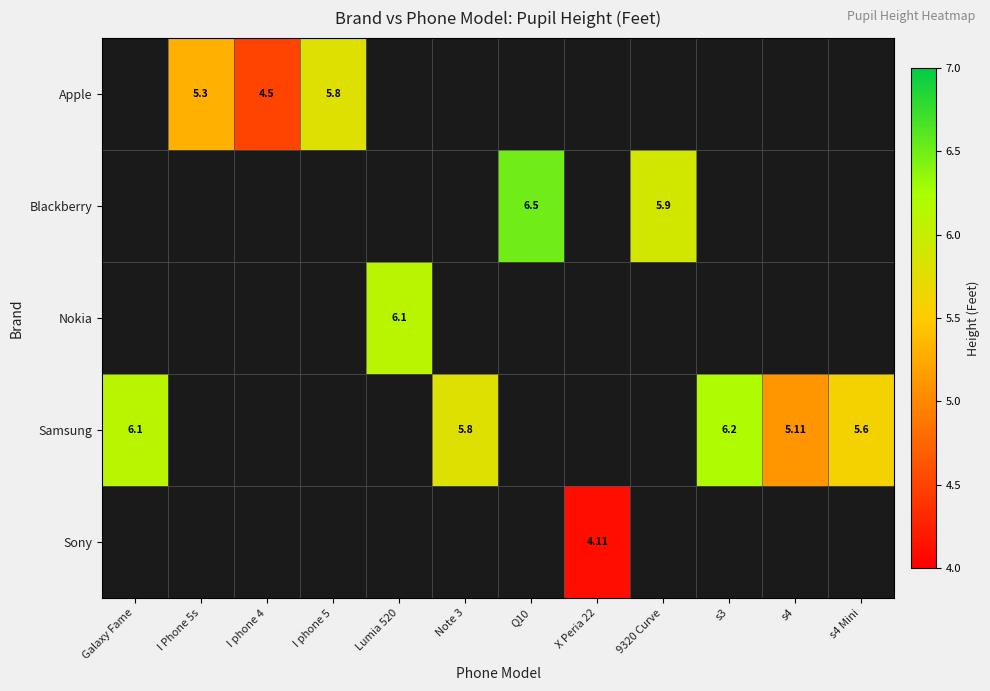

Count the number of categories in the chart.

12